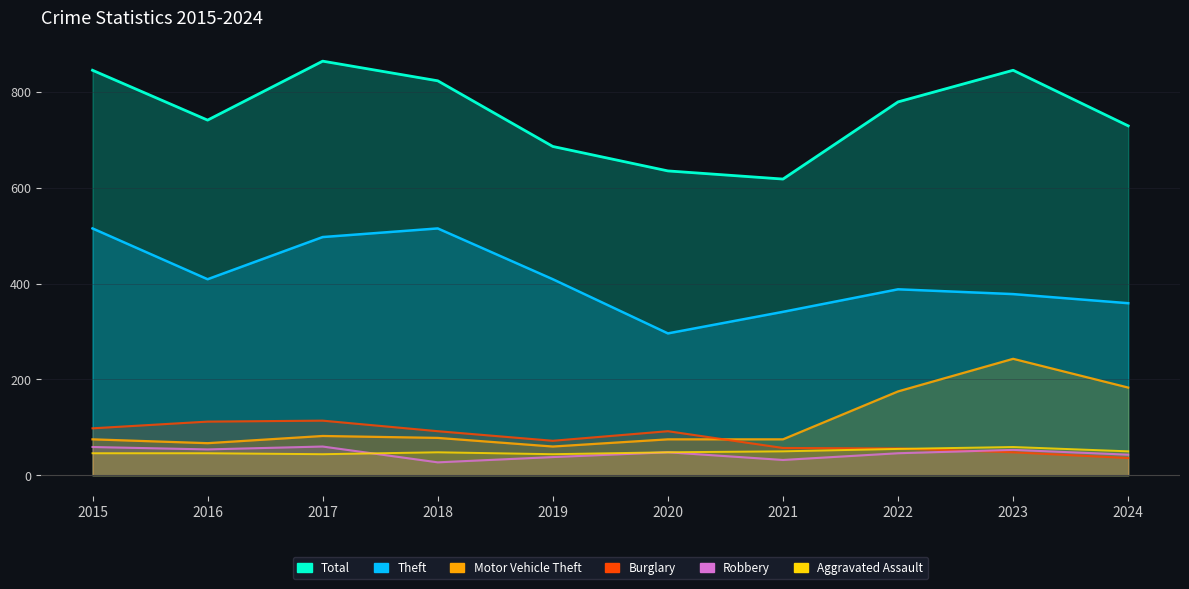

What is the value of the Burglary point at the 10th from the left?

36